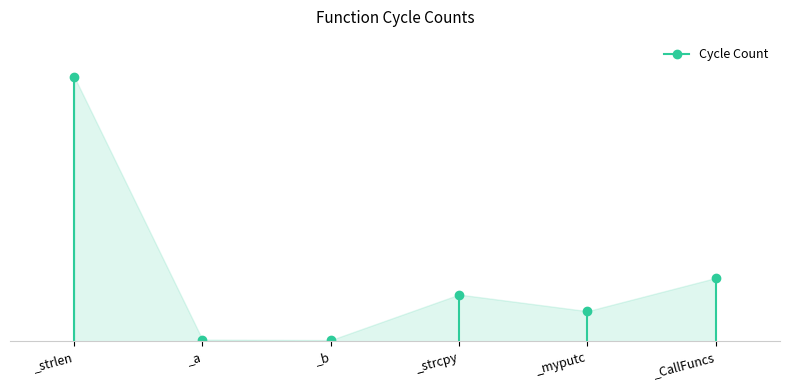

True or false: there are more than 2 points higher than both neighbors.

False